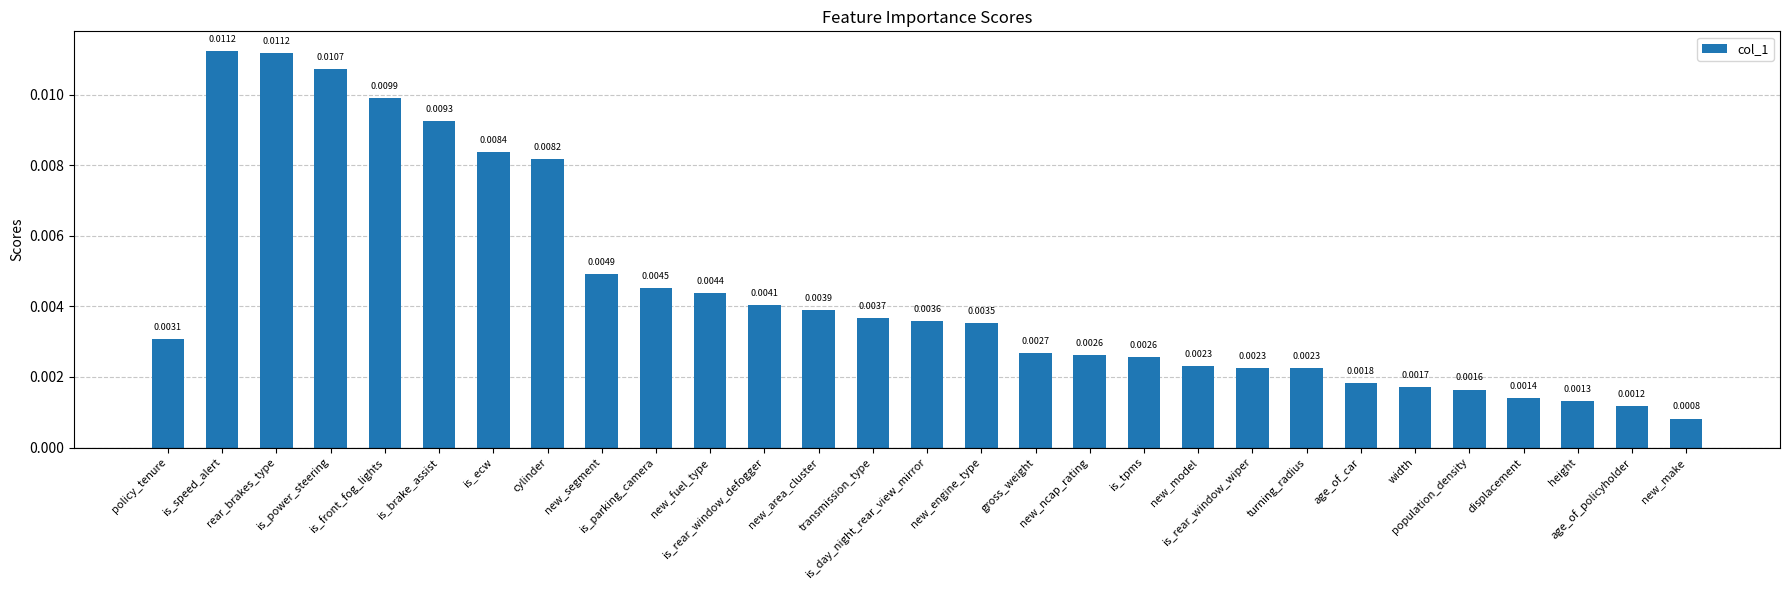

How many bars are there in total?

29